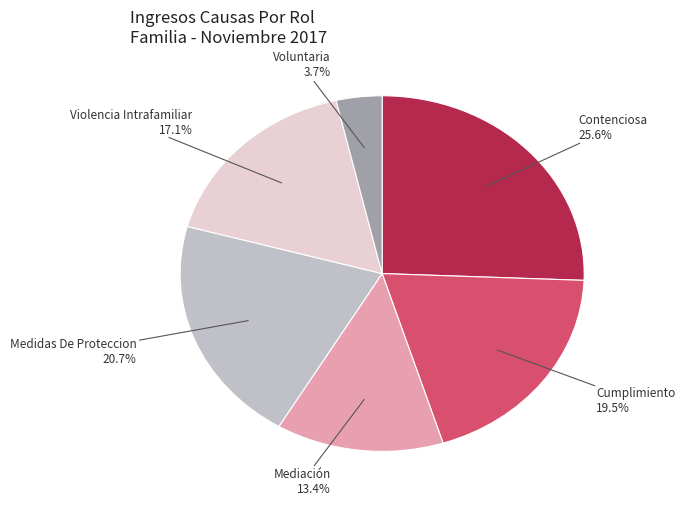

Combined, do Violencia Intrafamiliar and Mediación account for over 50%?

No